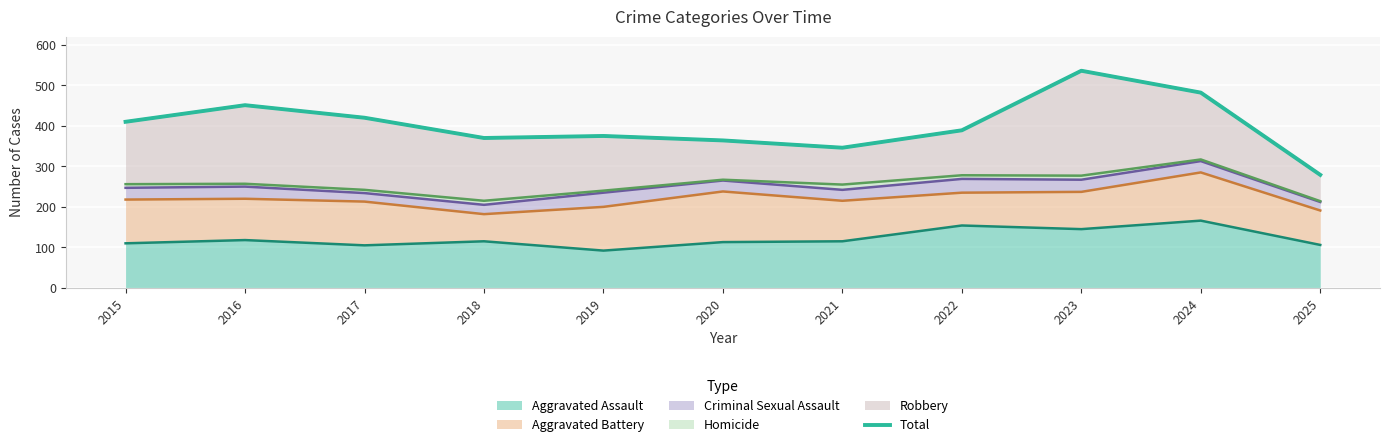

The value of Aggravated Assault at 2018 is 115. True or false?

True